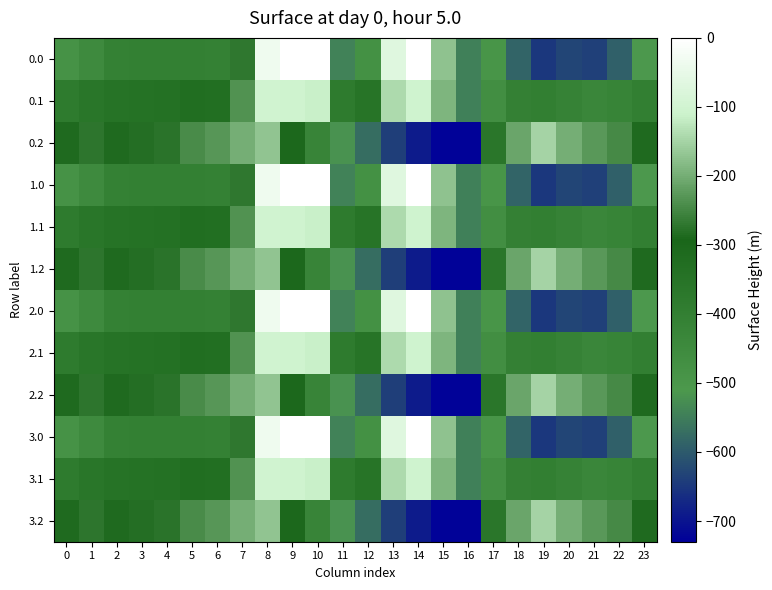

Reading right to left, extract all data points from this chart.

0.0: 23=-511.3	22=-592.3	21=-638.4	20=-629.9	19=-649.2	18=-586.7	17=-494.8	16=-545.4	15=-172.8	14=-0.3	13=-70.2	12=-477.2	11=-544.3	10=0.0	9=0.0	8=-35.0	7=-270.7	6=-408.0	5=-403.8	4=-404.9	3=-404.4	2=-410.3	1=-449.5	0=-482.0
0.1: 23=-399.4	22=-419.9	21=-432.4	20=-414.5	19=-400.2	18=-405.4	17=-466.6	16=-547.3	15=-190.4	14=-105.5	13=-141.2	12=-350.8	11=-384.7	10=-114.0	9=-104.8	8=-102.3	7=-234.9	6=-332.2	5=-325.7	4=-339.6	3=-342.7	2=-347.9	1=-361.1	0=-384.6
0.2: 23=-287.5	22=-247.4	21=-226.4	20=-199.2	19=-151.0	18=-210.0	17=-362.4	16=-726.6	15=-725.8	14=-687.4	13=-640.4	12=-571.2	11=-520.6	10=-423.5	9=-288.5	8=-169.5	7=-199.0	6=-228.8	5=-245.0	4=-274.4	3=-281.0	2=-285.5	1=-272.7	0=-287.1
1.0: 23=-511.3	22=-592.3	21=-638.4	20=-629.9	19=-649.2	18=-586.7	17=-494.8	16=-545.4	15=-172.8	14=-0.3	13=-70.2	12=-477.2	11=-544.3	10=0.0	9=0.0	8=-35.0	7=-270.7	6=-408.0	5=-403.8	4=-404.9	3=-404.4	2=-410.3	1=-449.5	0=-482.0
1.1: 23=-399.4	22=-419.9	21=-432.4	20=-414.5	19=-400.2	18=-405.4	17=-466.6	16=-547.3	15=-190.4	14=-105.5	13=-141.2	12=-350.8	11=-384.7	10=-114.0	9=-104.8	8=-102.3	7=-234.9	6=-332.2	5=-325.7	4=-339.6	3=-342.7	2=-347.9	1=-361.1	0=-384.6
1.2: 23=-287.5	22=-247.4	21=-226.4	20=-199.2	19=-151.0	18=-210.0	17=-362.4	16=-726.6	15=-725.8	14=-687.4	13=-640.4	12=-571.2	11=-520.6	10=-423.5	9=-288.5	8=-169.5	7=-199.0	6=-228.8	5=-245.0	4=-274.4	3=-281.0	2=-285.5	1=-272.7	0=-287.1
2.0: 23=-511.3	22=-592.3	21=-638.4	20=-629.9	19=-649.2	18=-586.7	17=-494.8	16=-545.4	15=-172.8	14=-0.3	13=-70.2	12=-477.2	11=-544.3	10=0.0	9=0.0	8=-35.0	7=-270.7	6=-408.0	5=-403.8	4=-404.9	3=-404.4	2=-410.3	1=-449.5	0=-482.0
2.1: 23=-399.4	22=-419.9	21=-432.4	20=-414.5	19=-400.2	18=-405.4	17=-466.6	16=-547.3	15=-190.4	14=-105.5	13=-141.2	12=-350.8	11=-384.7	10=-114.0	9=-104.8	8=-102.3	7=-234.9	6=-332.2	5=-325.7	4=-339.6	3=-342.7	2=-347.9	1=-361.1	0=-384.6
2.2: 23=-287.5	22=-247.4	21=-226.4	20=-199.2	19=-151.0	18=-210.0	17=-362.4	16=-726.6	15=-725.8	14=-687.4	13=-640.4	12=-571.2	11=-520.6	10=-423.5	9=-288.5	8=-169.5	7=-199.0	6=-228.8	5=-245.0	4=-274.4	3=-281.0	2=-285.5	1=-272.7	0=-287.1
3.0: 23=-511.3	22=-592.3	21=-638.4	20=-629.9	19=-649.2	18=-586.7	17=-494.8	16=-545.4	15=-172.8	14=-0.3	13=-70.2	12=-477.2	11=-544.3	10=0.0	9=0.0	8=-35.0	7=-270.7	6=-408.0	5=-403.8	4=-404.9	3=-404.4	2=-410.3	1=-449.5	0=-482.0
3.1: 23=-399.4	22=-419.9	21=-432.4	20=-414.5	19=-400.2	18=-405.4	17=-466.6	16=-547.3	15=-190.4	14=-105.5	13=-141.2	12=-350.8	11=-384.7	10=-114.0	9=-104.8	8=-102.3	7=-234.9	6=-332.2	5=-325.7	4=-339.6	3=-342.7	2=-347.9	1=-361.1	0=-384.6
3.2: 23=-287.5	22=-247.4	21=-226.4	20=-199.2	19=-151.0	18=-210.0	17=-362.4	16=-726.6	15=-725.8	14=-687.4	13=-640.4	12=-571.2	11=-520.6	10=-423.5	9=-288.5	8=-169.5	7=-199.0	6=-228.8	5=-245.0	4=-274.4	3=-281.0	2=-285.5	1=-272.7	0=-287.1